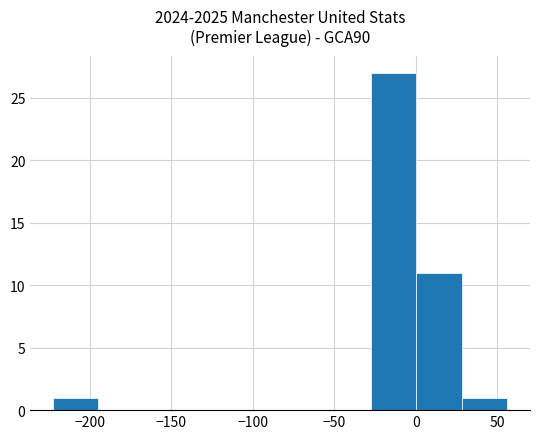

Reading left to right, transcribe this chart: for each bar, give the range it covers on the x-axis and its height. Neither the bar edges nor the heights are printed on the chart, so give them approximately, as read against the axes.

-225 to -195: 1
-195 to -165: 0
-165 to -140: 0
-140 to -110: 0
-110 to -85: 0
-85 to -55: 0
-55 to -25: 0
-25 to 0: 27
0 to 30: 11
30 to 55: 1